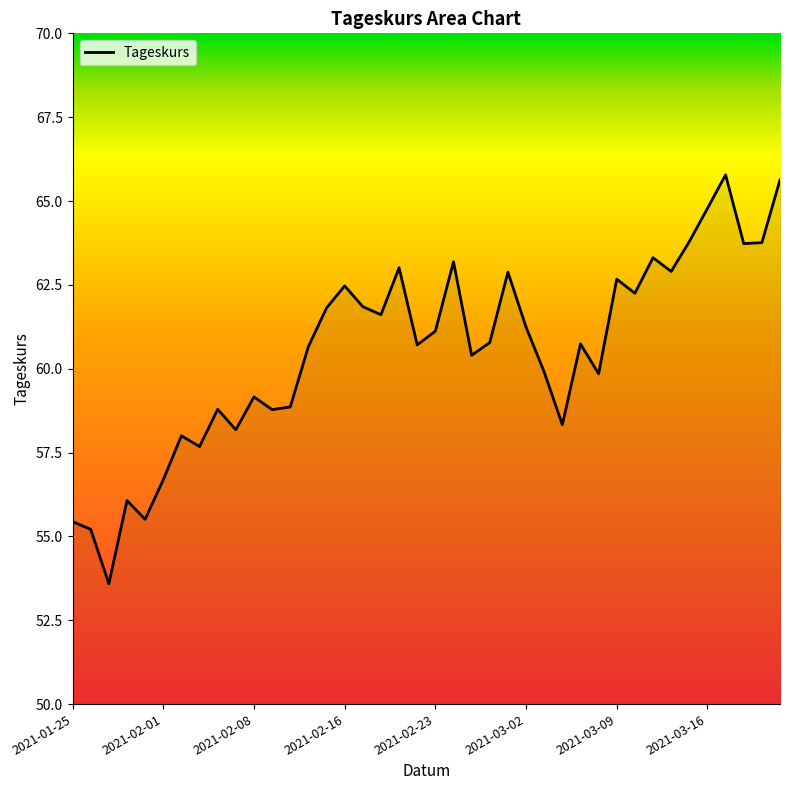

What is the greatest value displayed?

65.8